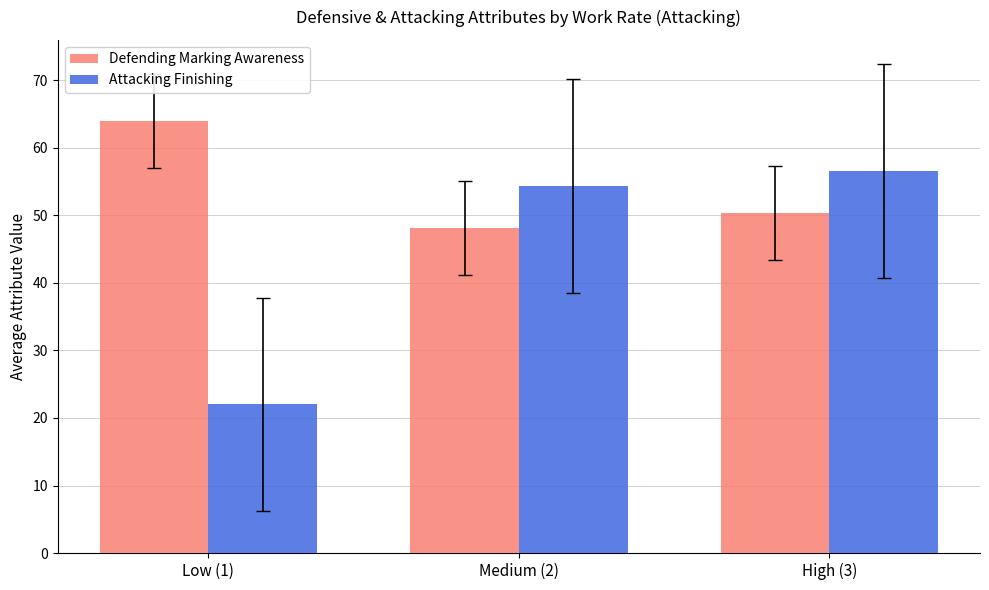

What is the spread (max minus min) of values at High (3)?

6.2